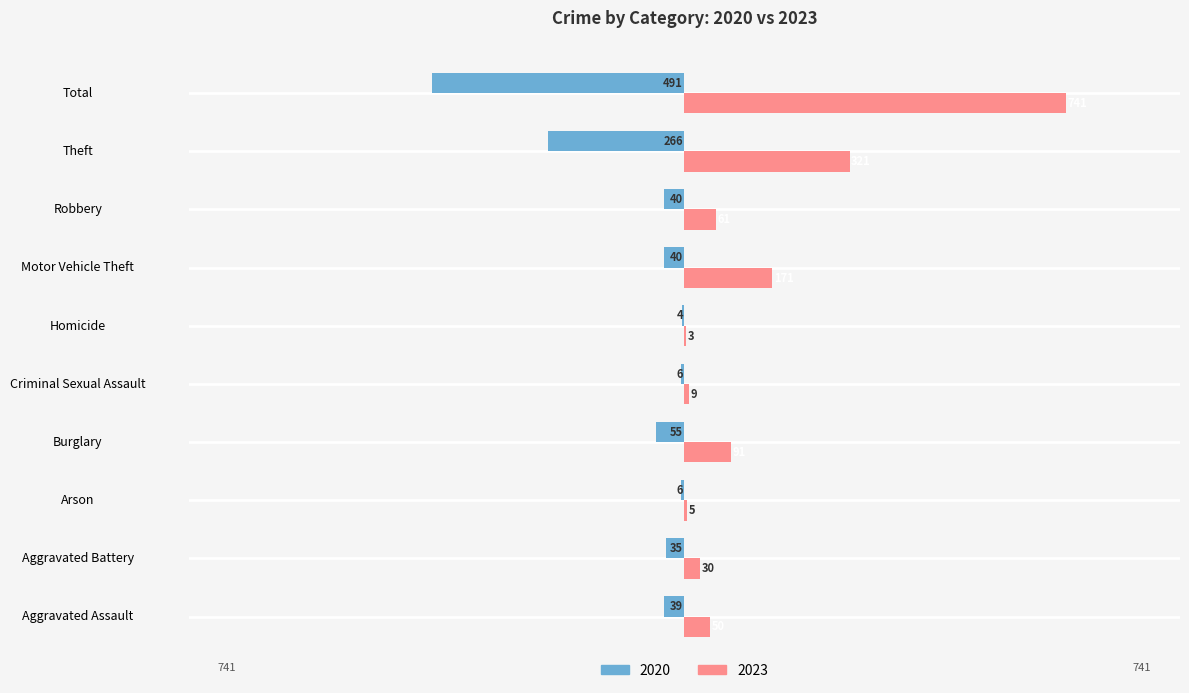

The 2023 series shows 91 at Burglary. True or false?

True